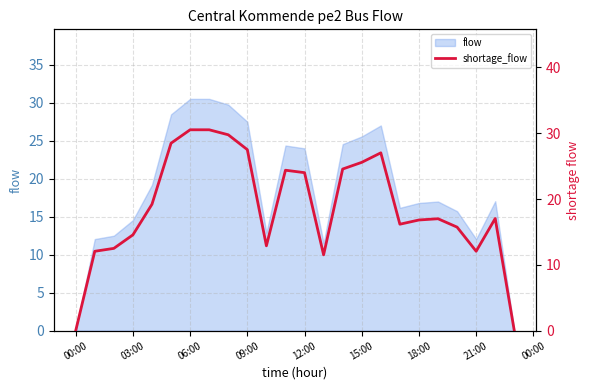

Reading left to right, what are all the values shown in this chart?

0.0	12.1	12.5	14.6	19.2	28.5	30.5	30.5	29.8	27.5	12.9	24.4	24.0	11.5	24.6	25.6	27.0	16.2	16.8	17.0	15.7	12.1	17.0	0.0